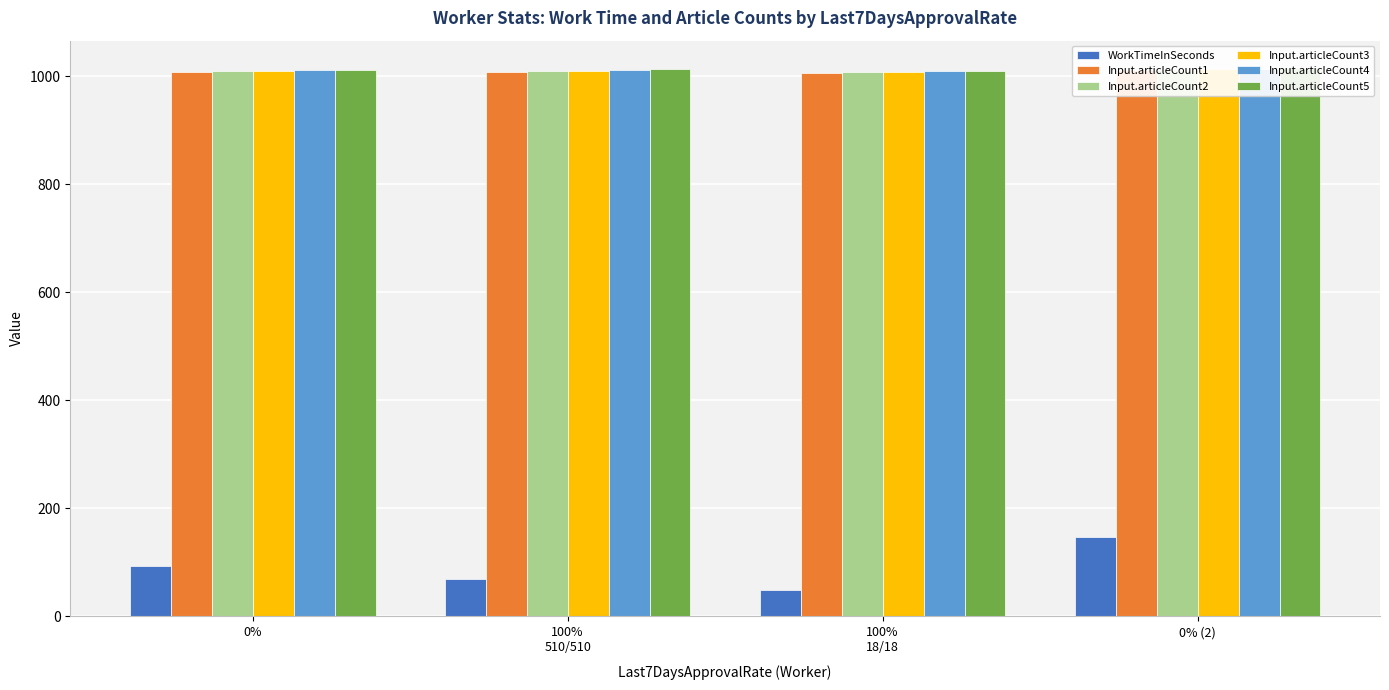

What is the difference between the Input.articleCount2 values at 100%
510/510 and 100%
18/18?

2.5